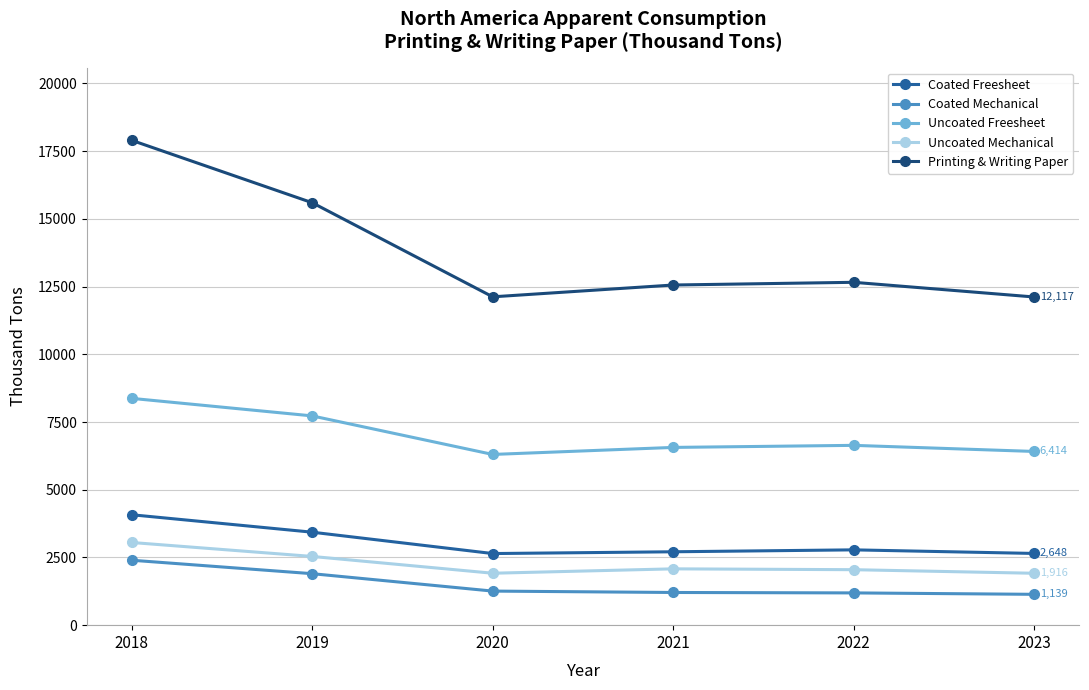

What is the difference between the Coated Freesheet values at 2022 and 2019?

652.0